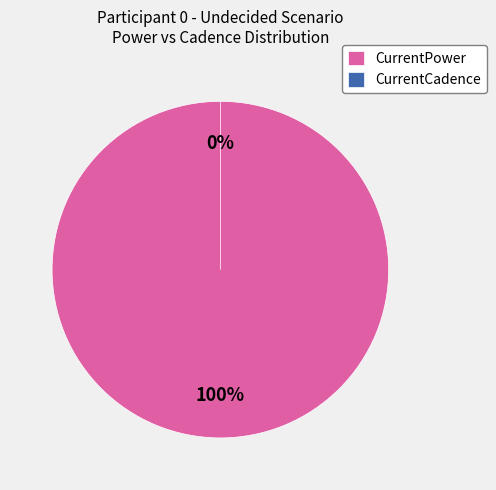

To the nearest percent, what is the difference between the CurrentCadence and CurrentPower slice percentages?

100%